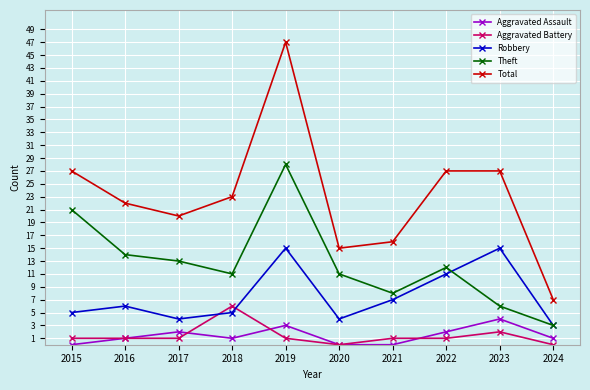

Reading left to right, extract all data points from this chart.

Aggravated Assault: 2015=0	2016=1	2017=2	2018=1	2019=3	2020=0	2021=0	2022=2	2023=4	2024=1
Aggravated Battery: 2015=1	2016=1	2017=1	2018=6	2019=1	2020=0	2021=1	2022=1	2023=2	2024=0
Robbery: 2015=5	2016=6	2017=4	2018=5	2019=15	2020=4	2021=7	2022=11	2023=15	2024=3
Theft: 2015=21	2016=14	2017=13	2018=11	2019=28	2020=11	2021=8	2022=12	2023=6	2024=3
Total: 2015=27	2016=22	2017=20	2018=23	2019=47	2020=15	2021=16	2022=27	2023=27	2024=7